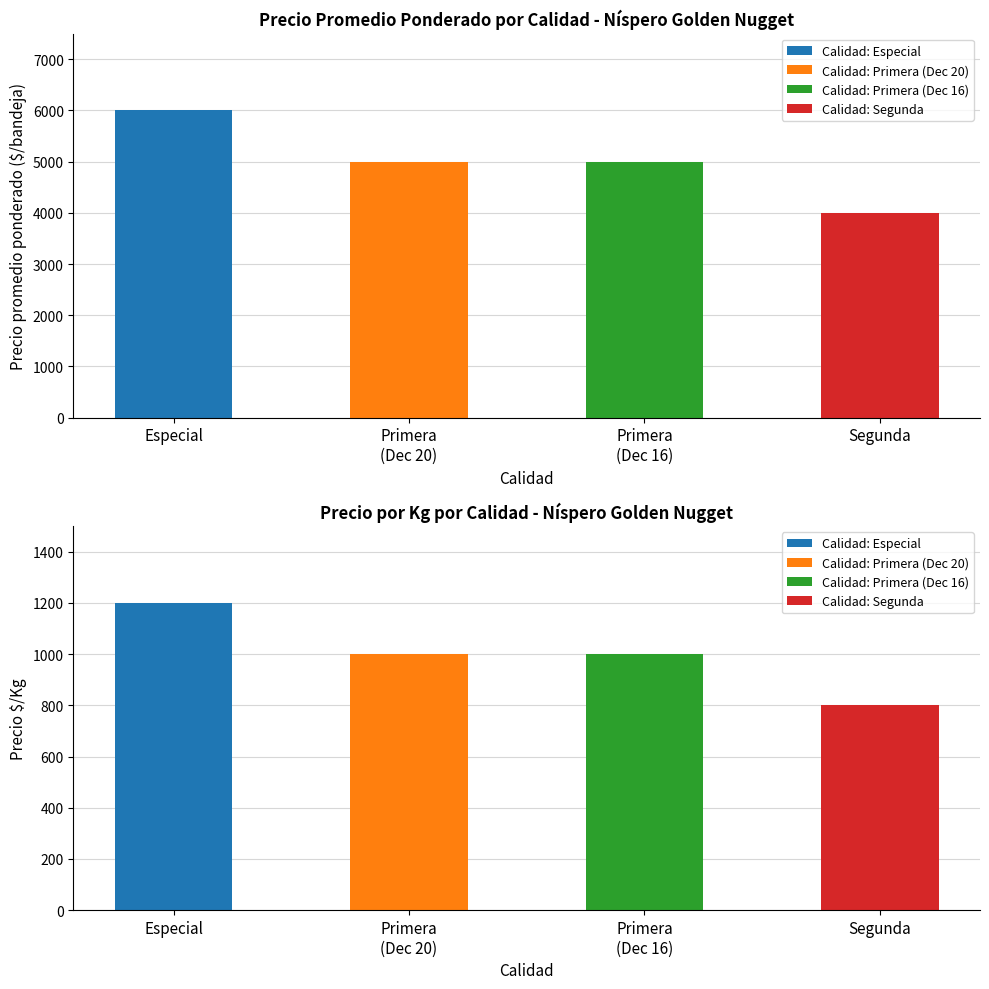

Where is Precio $/Kg nearest to the value 1000?

Primera